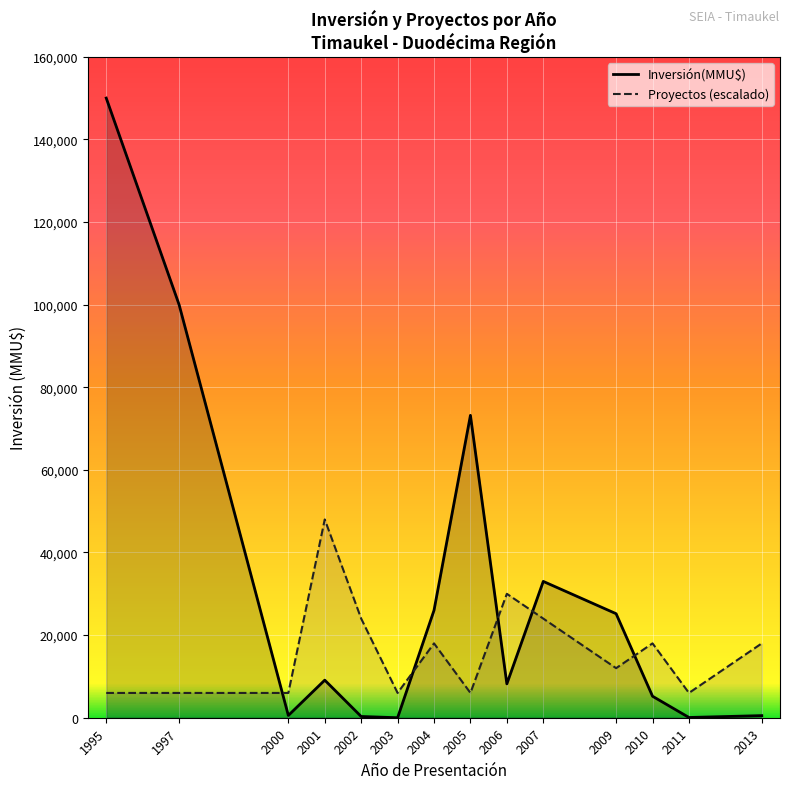

At which category is the sum across all series the highest?

1995